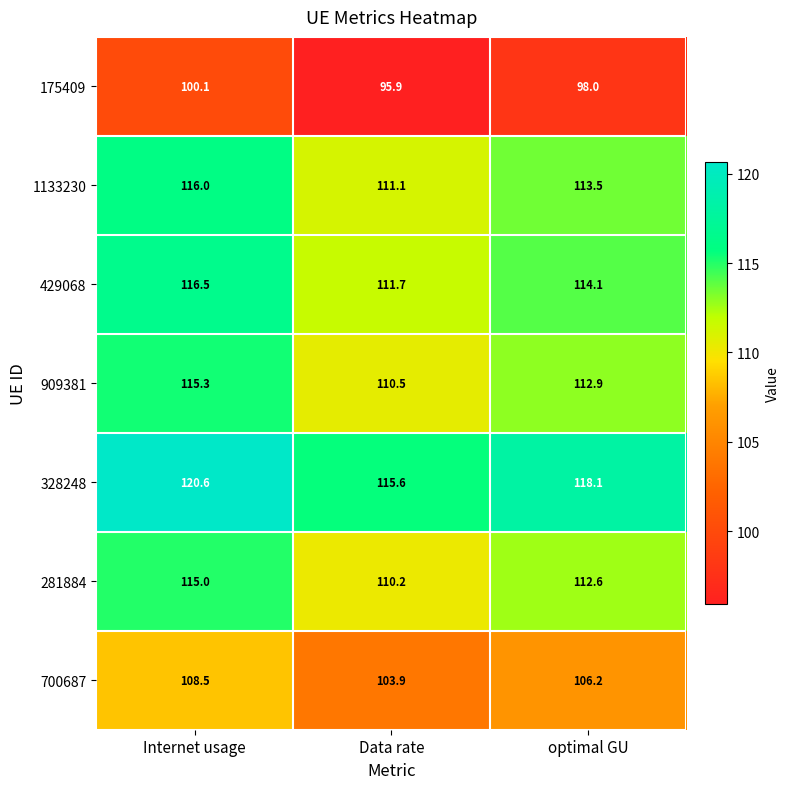

What value does the 175409 series have at Data rate?

95.9